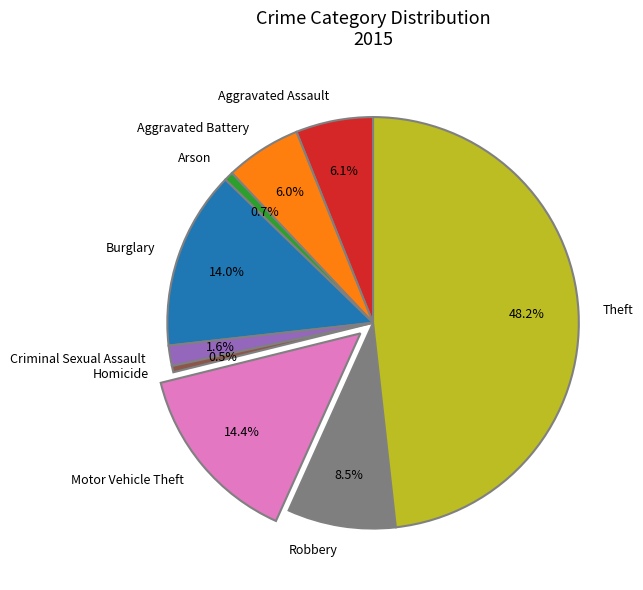

How many segments does this pie chart have?

9